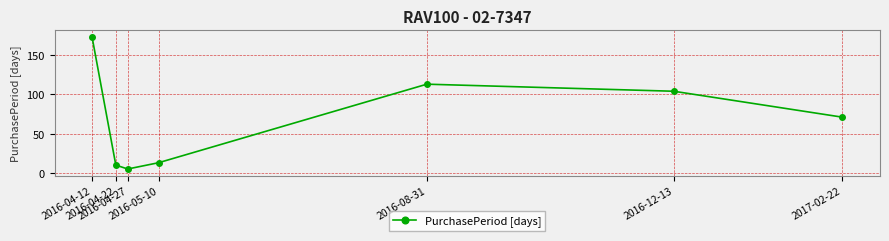

At which label does the data first exceed 71?

2016-04-12